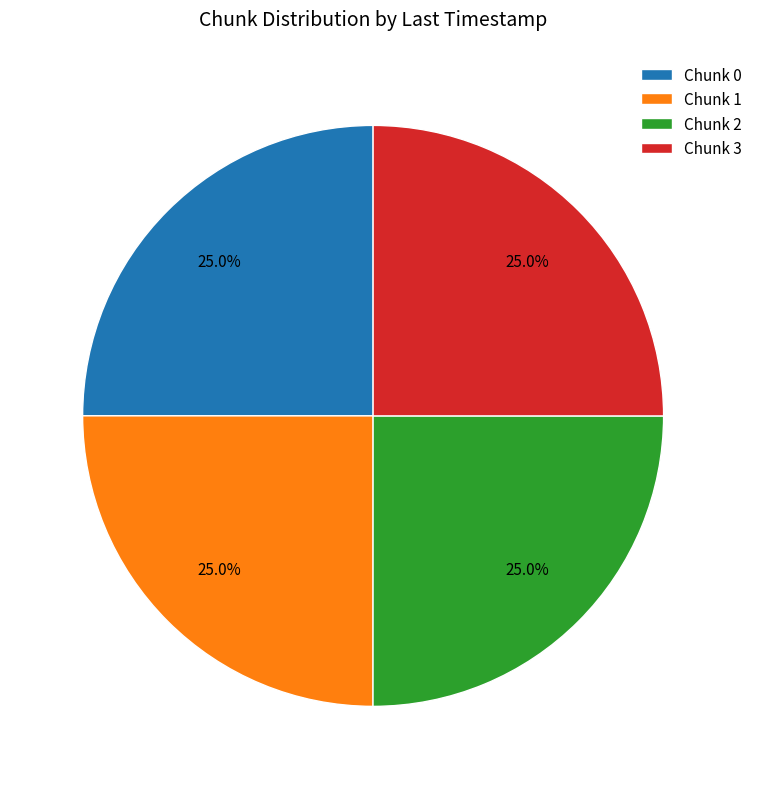

Approximately how many times larger is the value at Chunk 2 compared to Chunk 1?

1.0